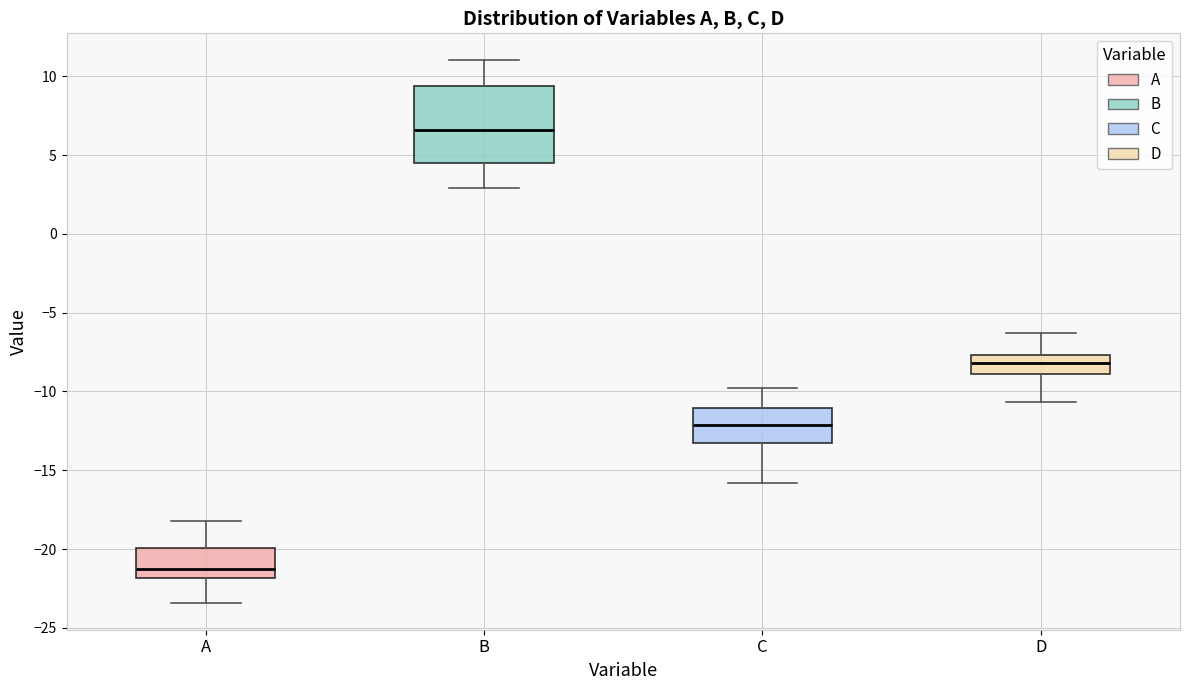

Which box's median line is the lowest?

A